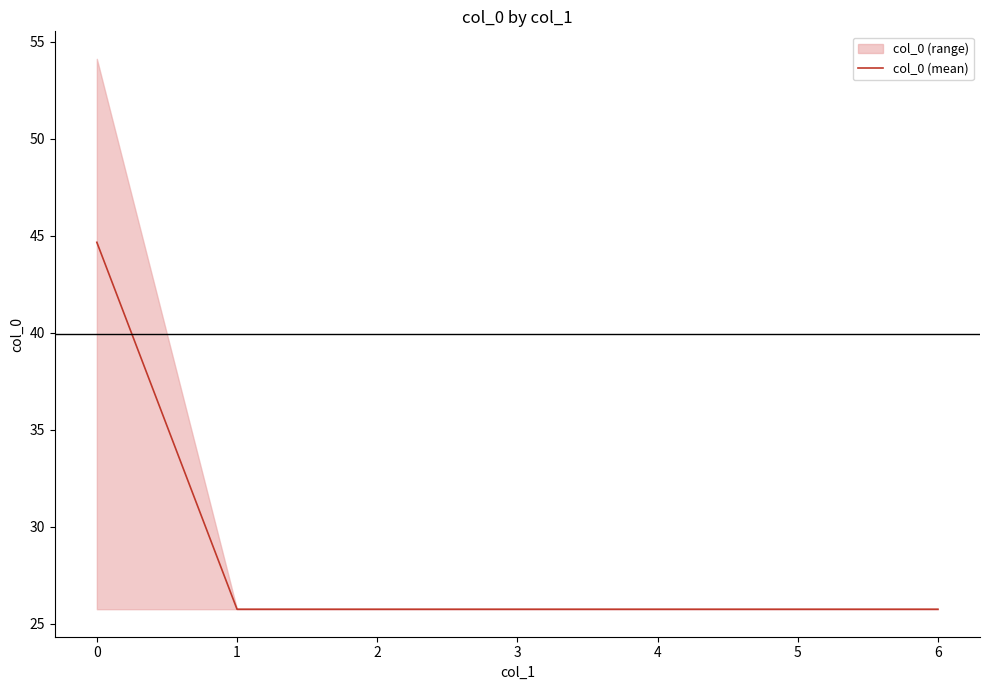

True or false: col_0 (mean) has a value of 13.8 at 3.

False